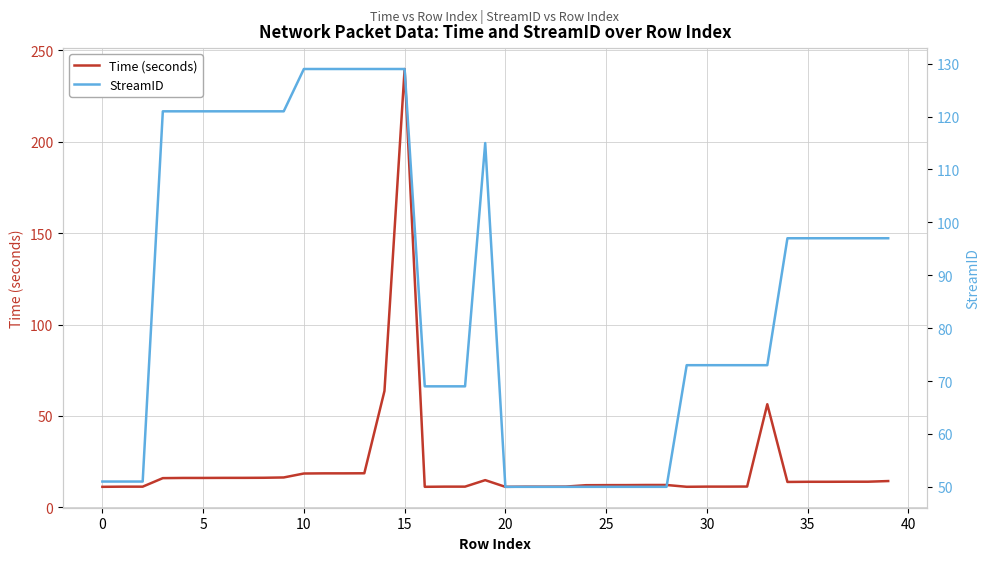

What is the lowest value of the StreamID series?

50.0